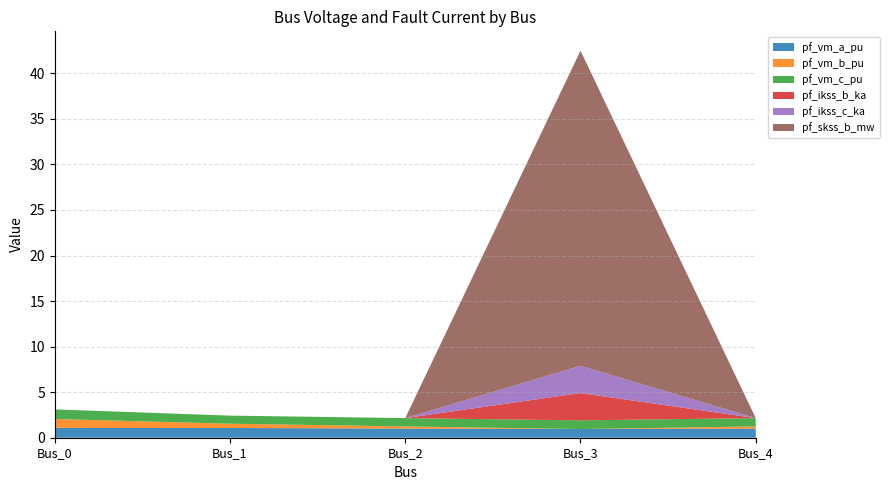

Reading right to left, what are all the values shown in this chart?

pf_vm_a_pu: 1.0	1.0	1.0	1.1	1.1
pf_vm_b_pu: 0.2	0.0	0.2	0.5	1.0
pf_vm_c_pu: 0.9	1.0	0.9	0.9	1.1
pf_ikss_b_ka: 0.0	3.0	0.0	0.0	0.0
pf_ikss_c_ka: 0.0	3.0	0.0	0.0	0.0
pf_skss_b_mw: 0.0	34.6	0.0	0.0	0.0